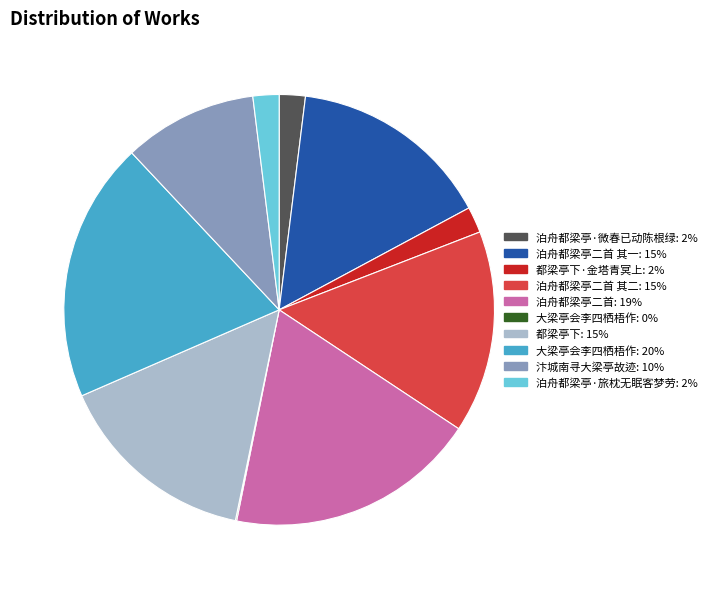

Is there any slice that represents more than half of the pie?

No